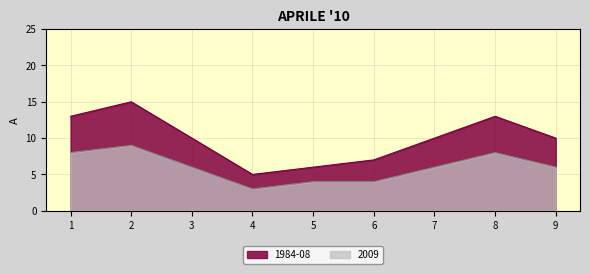

At how many categories does at least one series exceed 4?

9